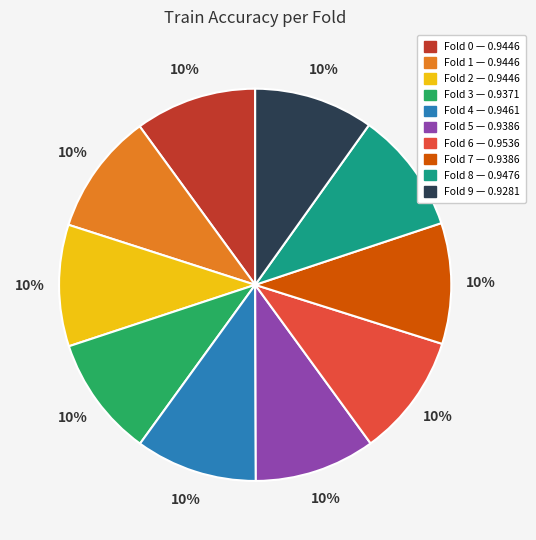

Is there any slice that represents more than half of the pie?

No